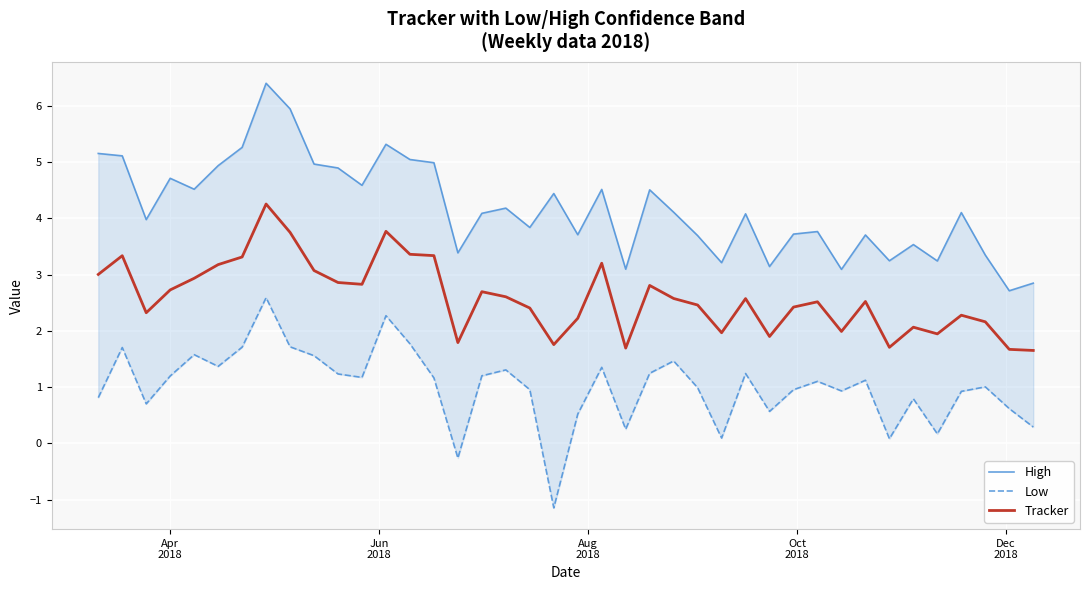

In Tracker, how many points are lower than both neighbors (excluding endpoints)?

10